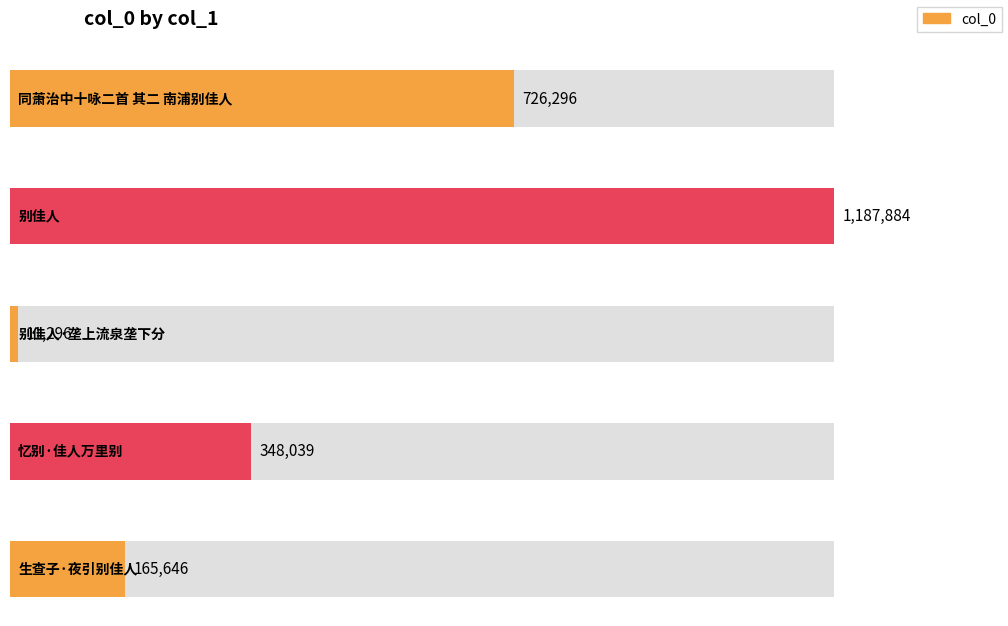

List the labels in order of value, largest first.

别佳人, 同萧治中十咏二首 其二 南浦别佳人, 忆别·佳人万里别, 生查子·夜引别佳人, 别佳人·垄上流泉垄下分